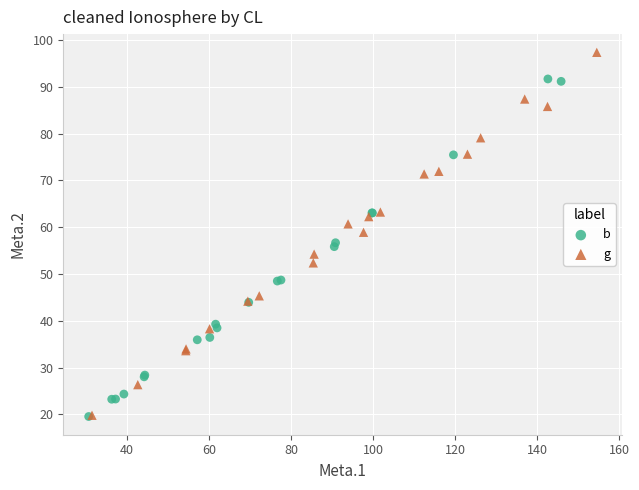

Which series has the widest spread of Y values?

g